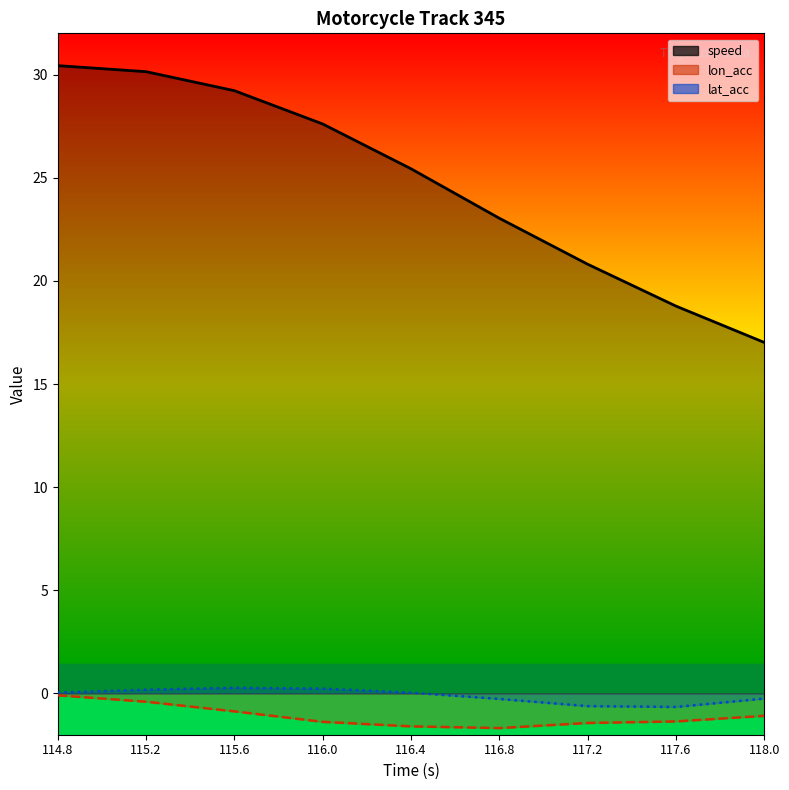

Is the value of lon_acc at 116.0 greater than the value of lat_acc at 115.6?

No